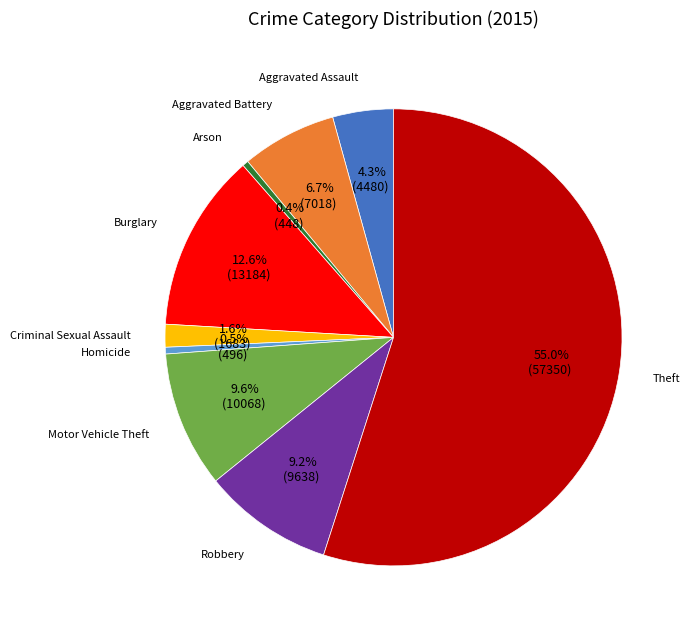

Does any single category account for the majority?

Yes